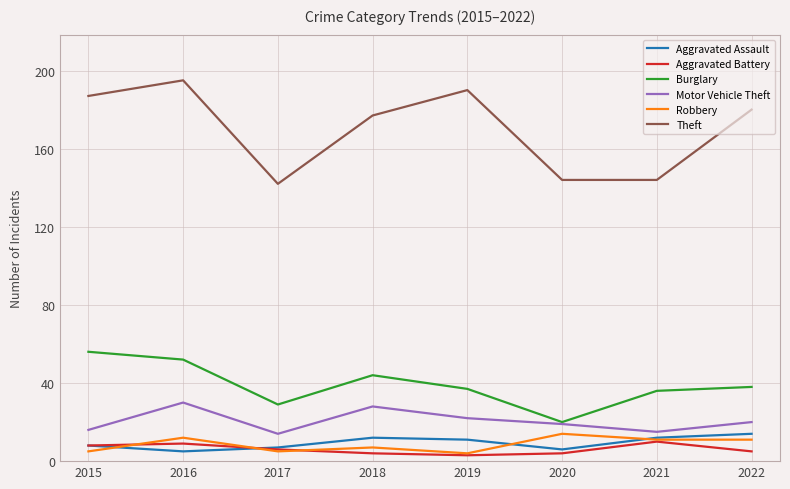

True or false: Burglary has a value of 19 at 2015.

False